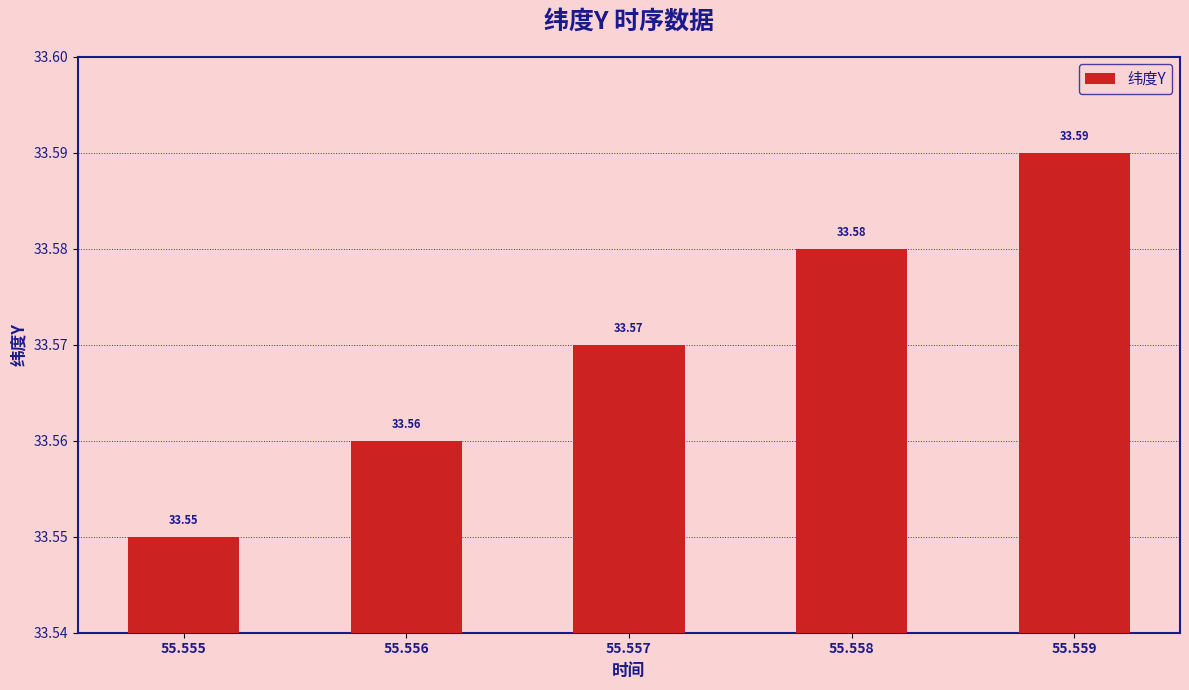

What is the value of the 5th bar from the left?

33.6